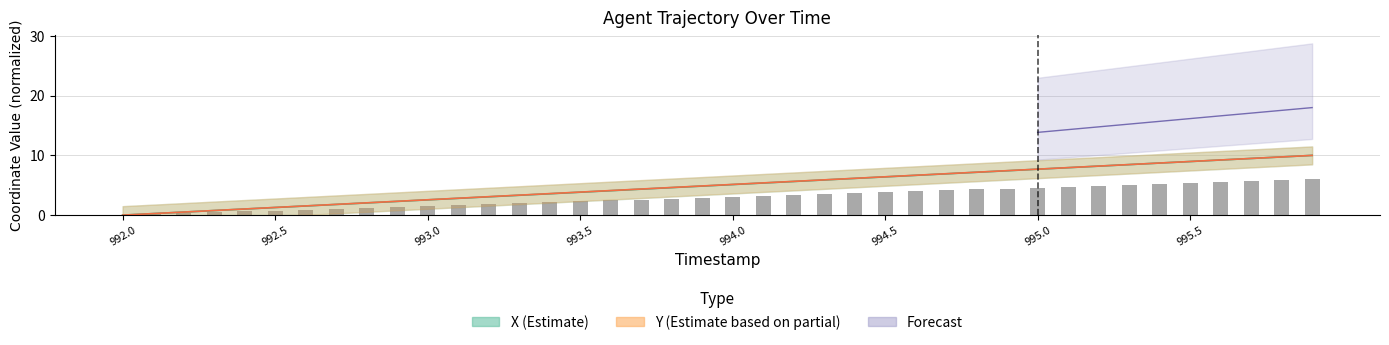

At which label does Y first exceed 5?

994.0